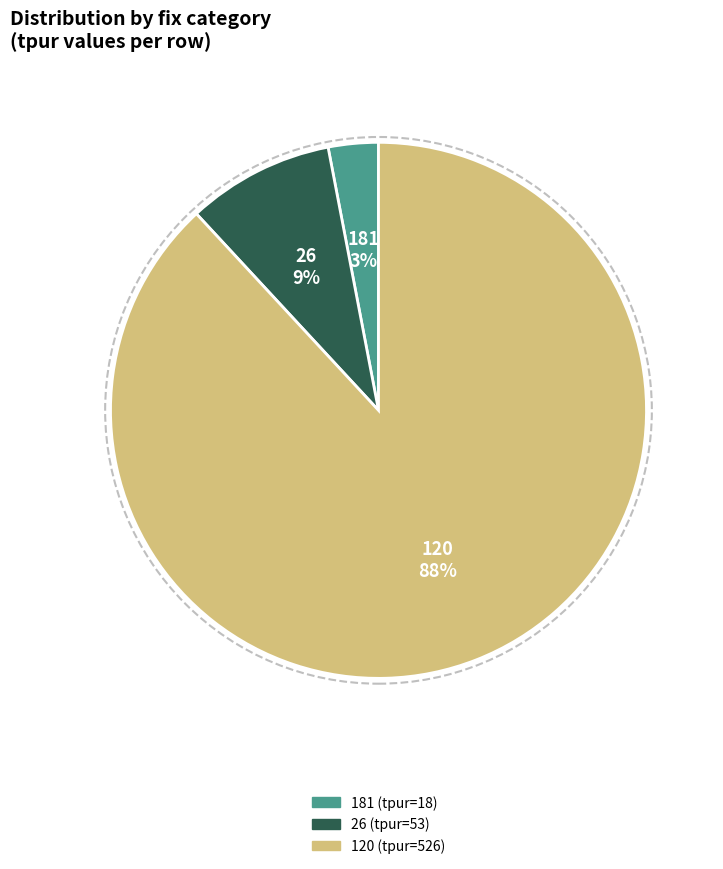

Is the sum of 26 and 181 greater than half?

No